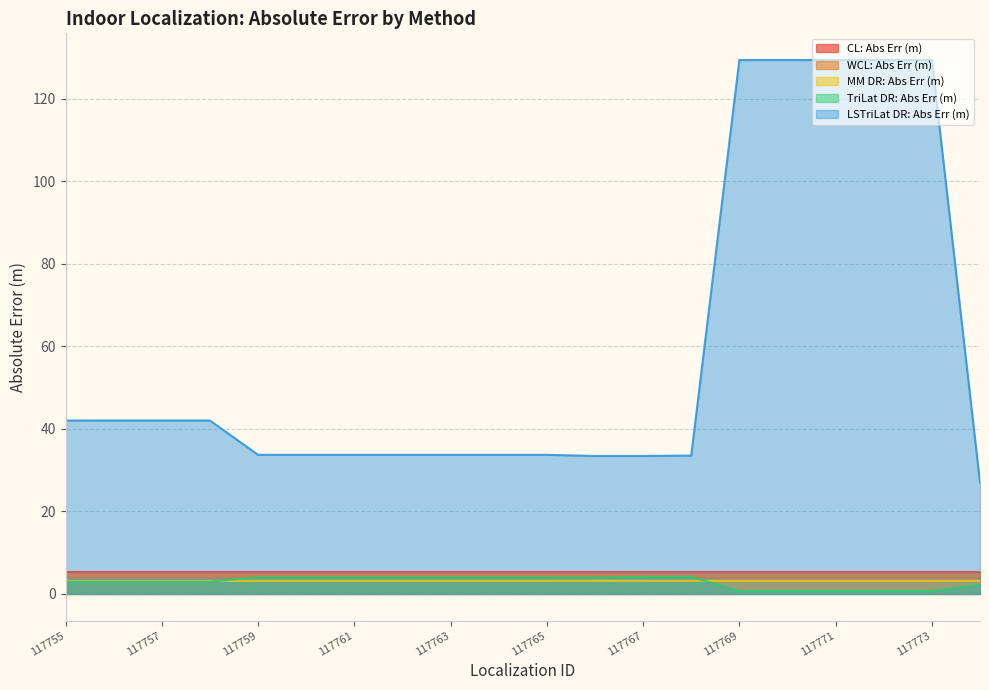

How many lines are shown in the chart?

5